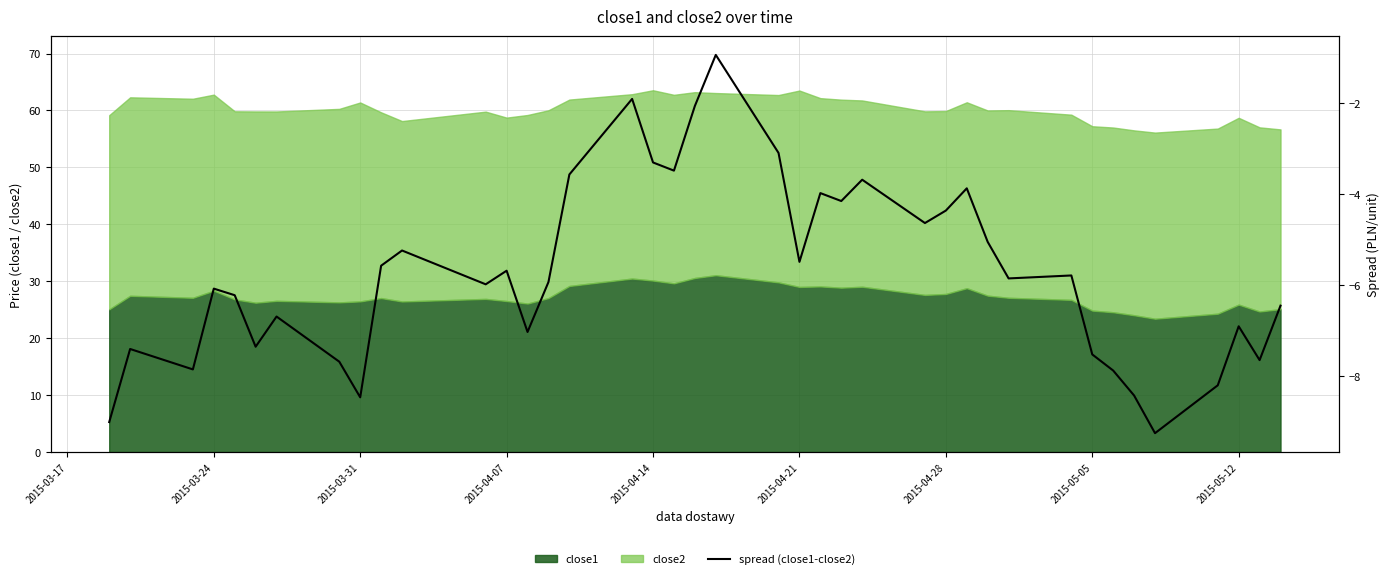

Reading left to right, what are all the values shown in this chart?

-9.0	-7.4	-7.9	-6.1	-6.2	-7.4	-6.7	-7.7	-8.5	-5.6	-5.2	-6.0	-5.7	-7.0	-5.9	-3.6	-1.9	-3.3	-3.5	-2.1	-0.9	-3.1	-5.5	-4.0	-4.1	-3.7	-4.6	-4.4	-3.9	-5.0	-5.9	-5.8	-7.5	-7.9	-8.4	-9.3	-8.2	-6.9	-7.7	-6.5